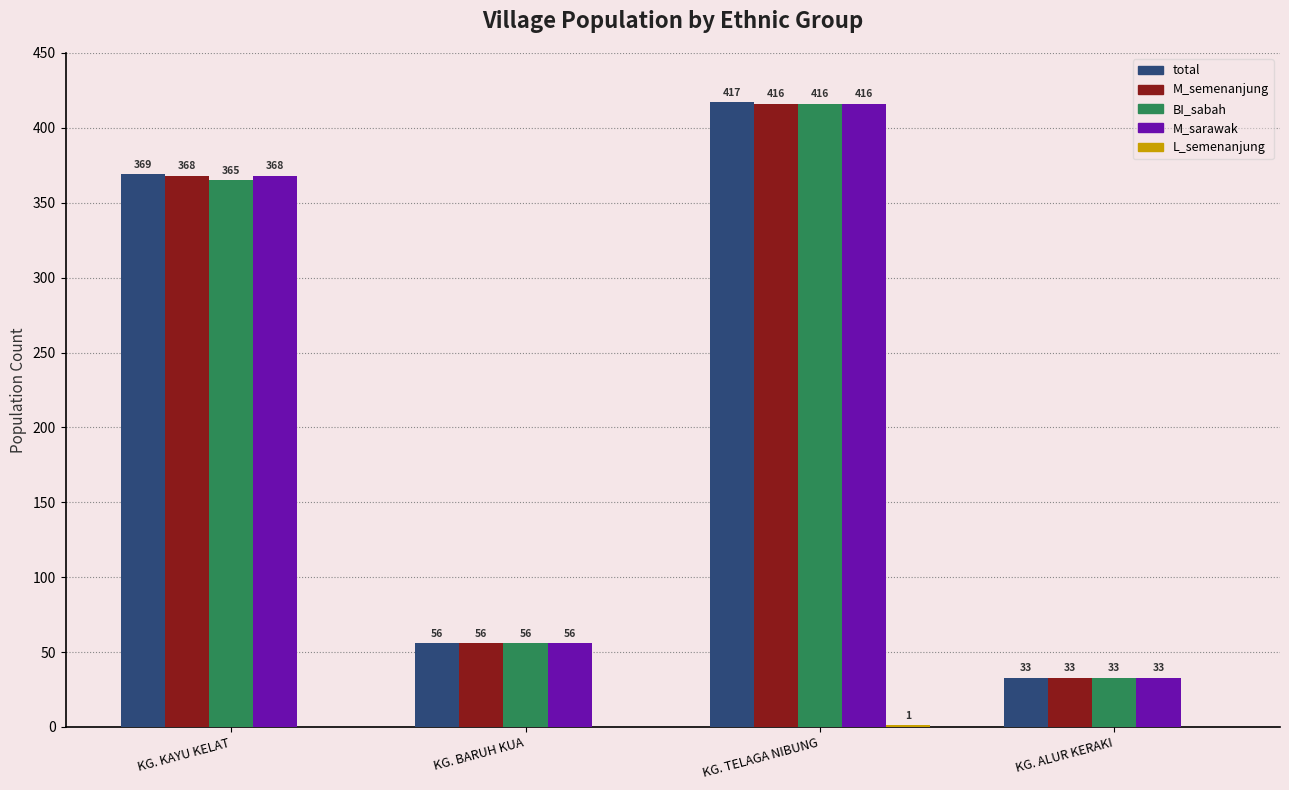

Which series has the widest spread of values?

total